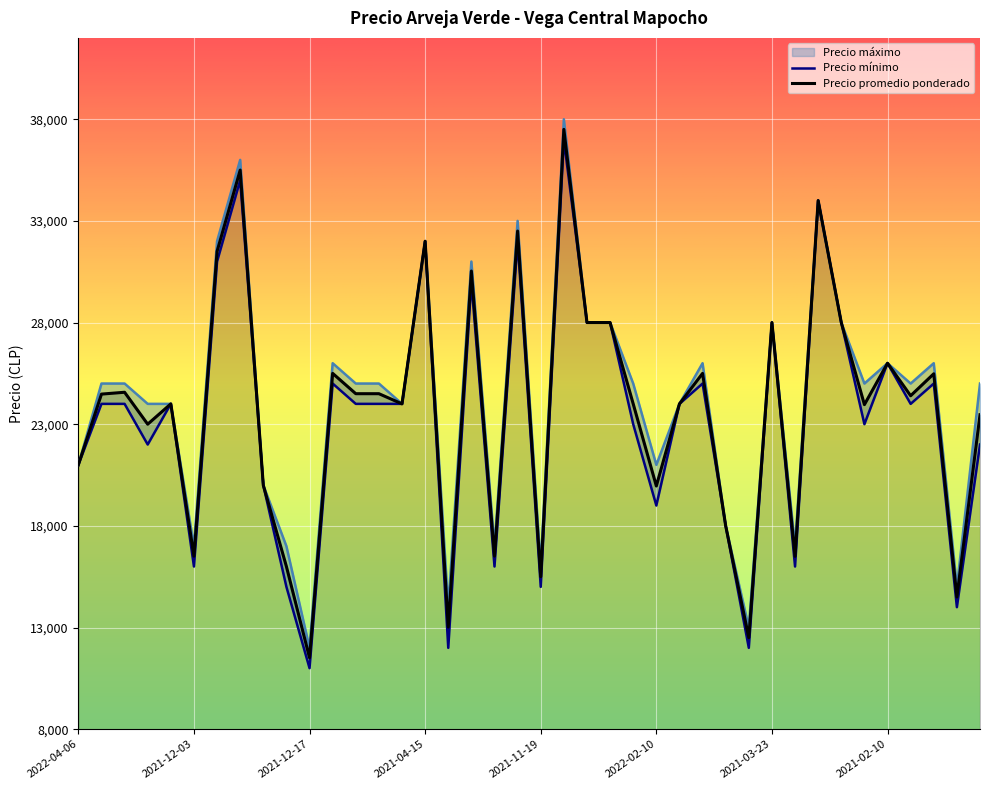

What is the spread (max minus min) of values at 2021-12-23?

2000